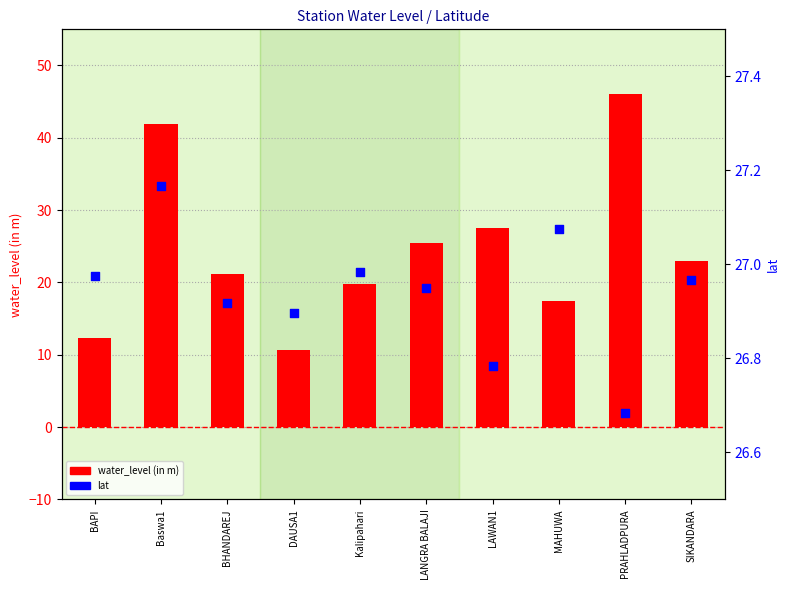

What is the total value across all series at DAUSA1?

37.5